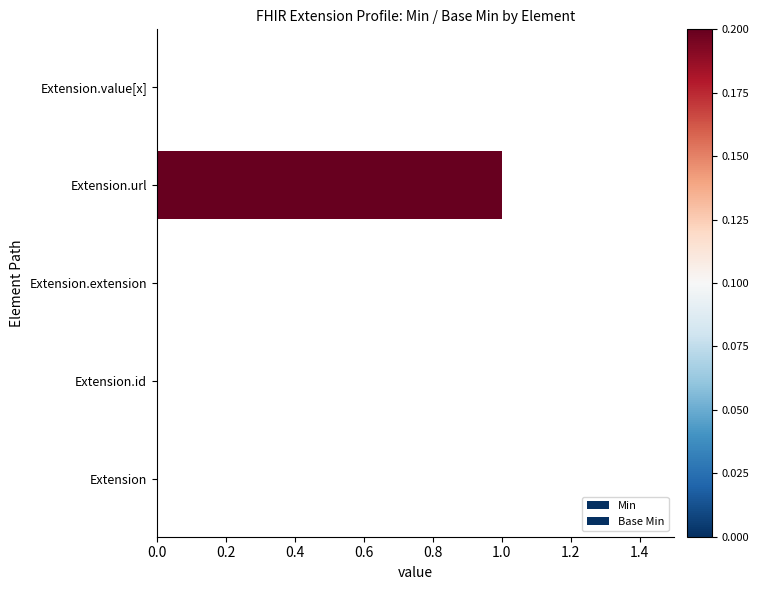

At how many categories does at least one series exceed 0?

1